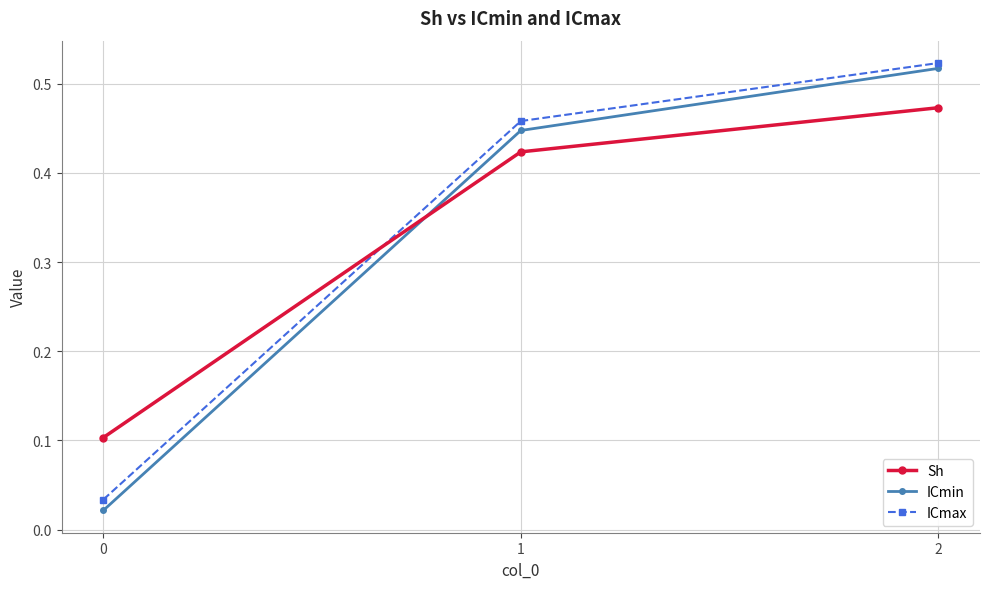

At how many categories does at least one series exceed 0?

3